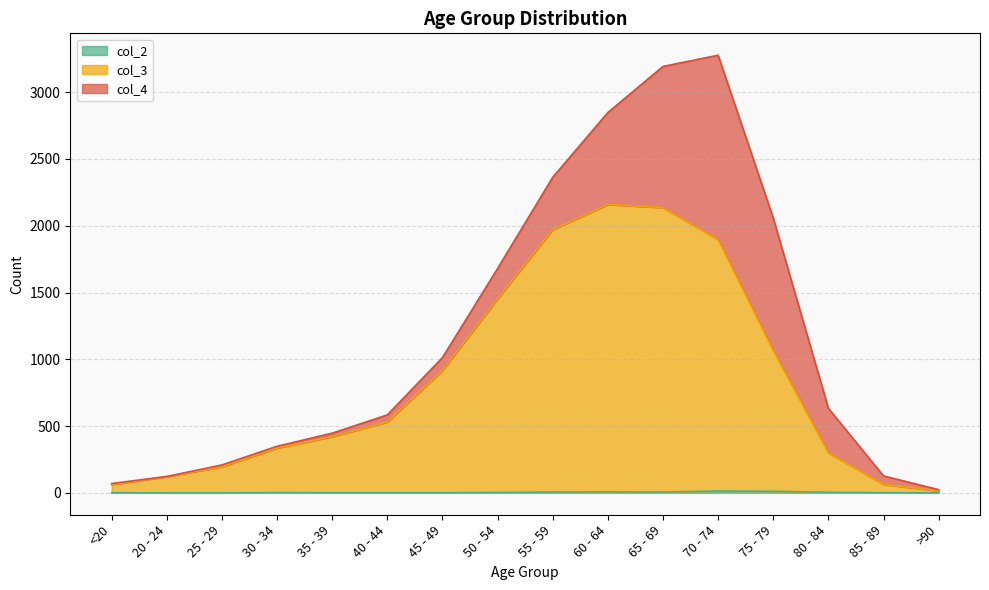

What is the difference between the second highest and minimum values in the col_3 series?

2121